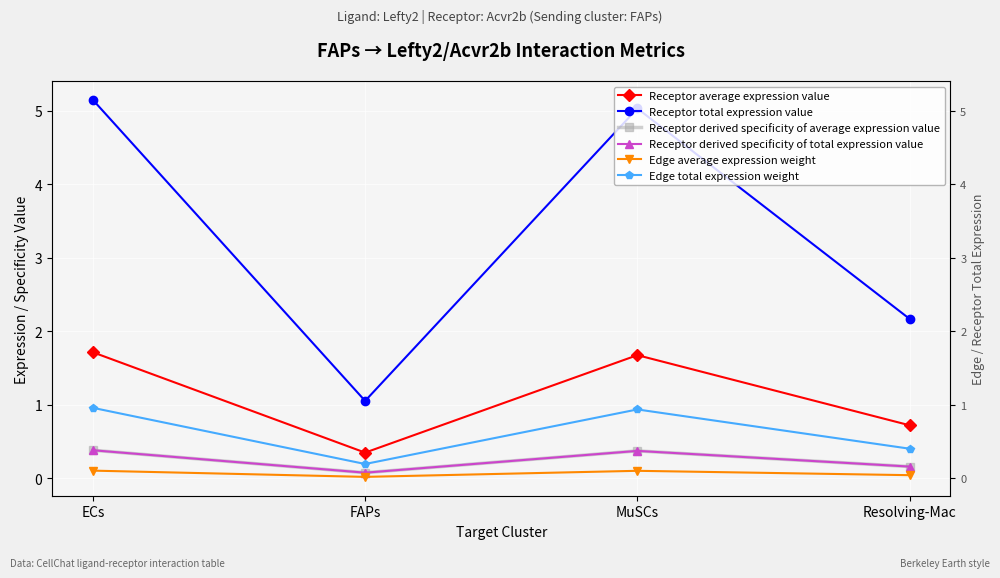

Which series has the widest spread of values?

Receptor total expression value